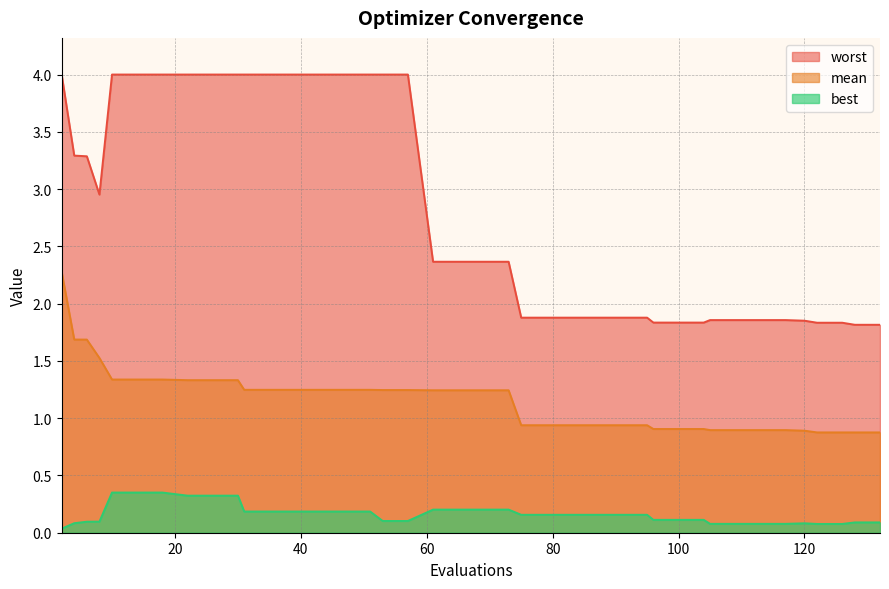

What is the difference between the maximum and minimum values in the worst series?

2.2